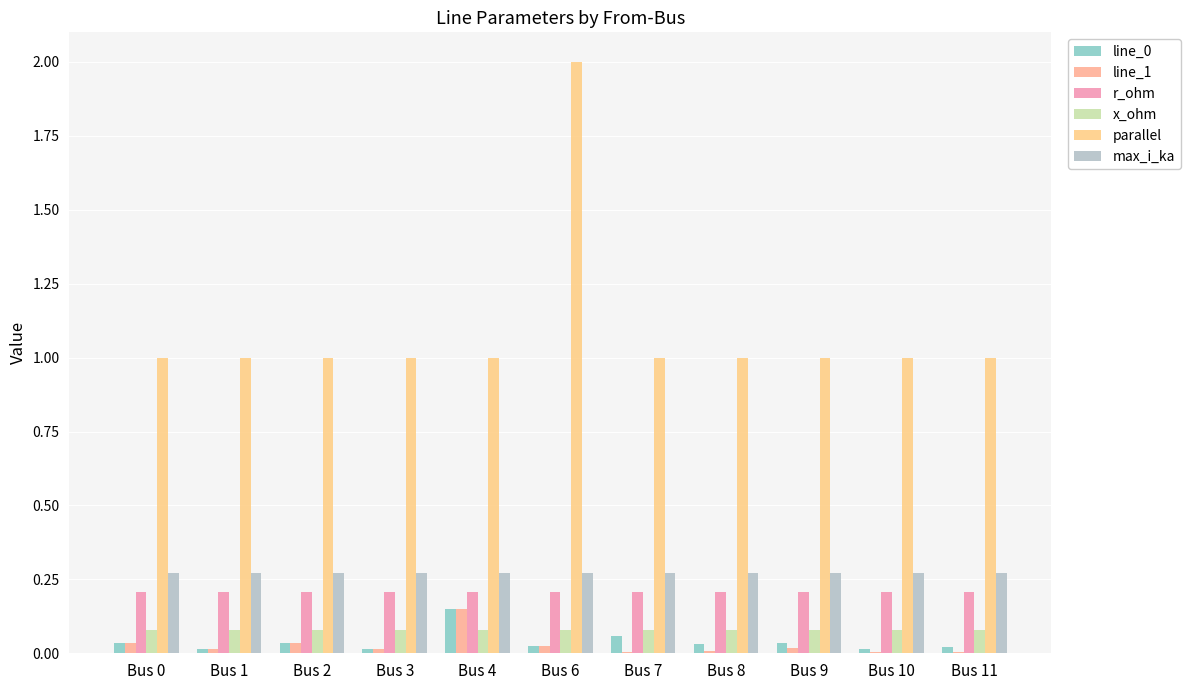

How many groups of bars are there?

11